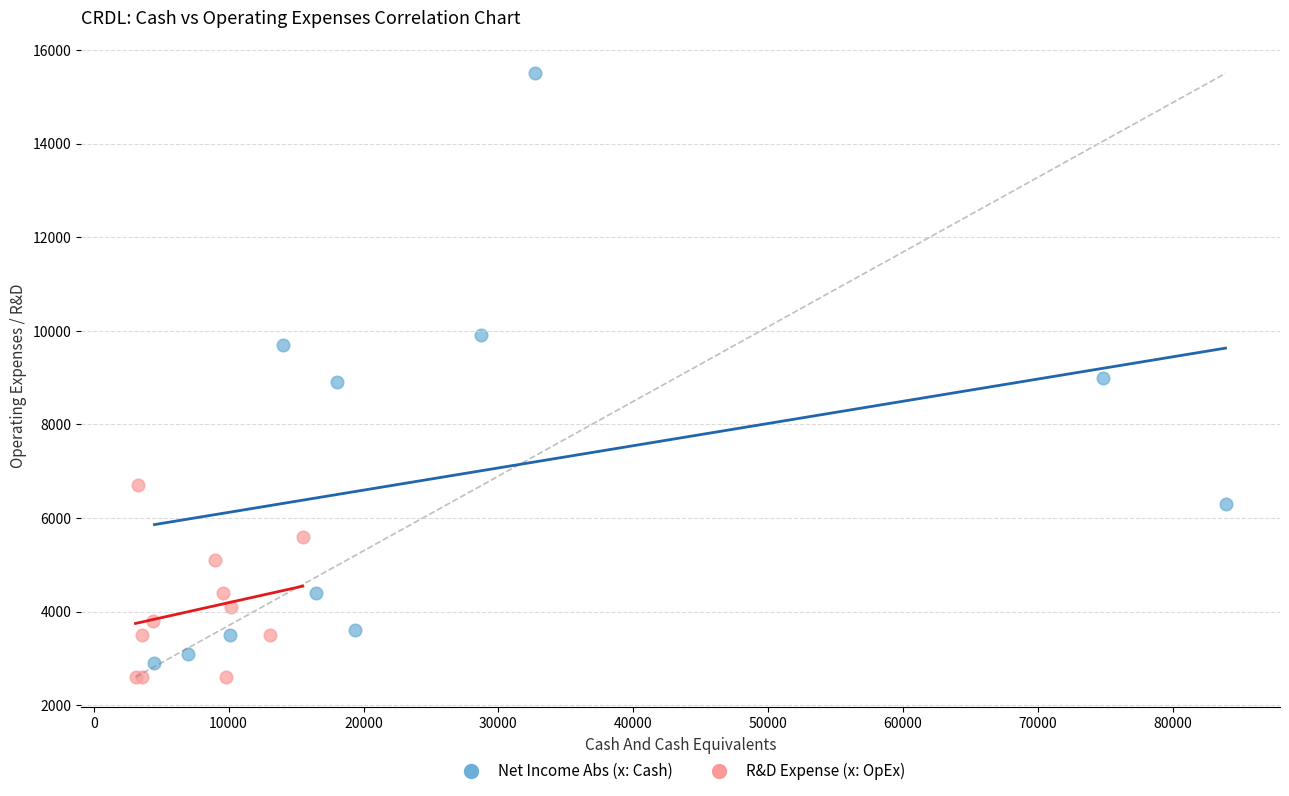

Which series contains the highest Y value?

Net Income Abs (x: Cash)